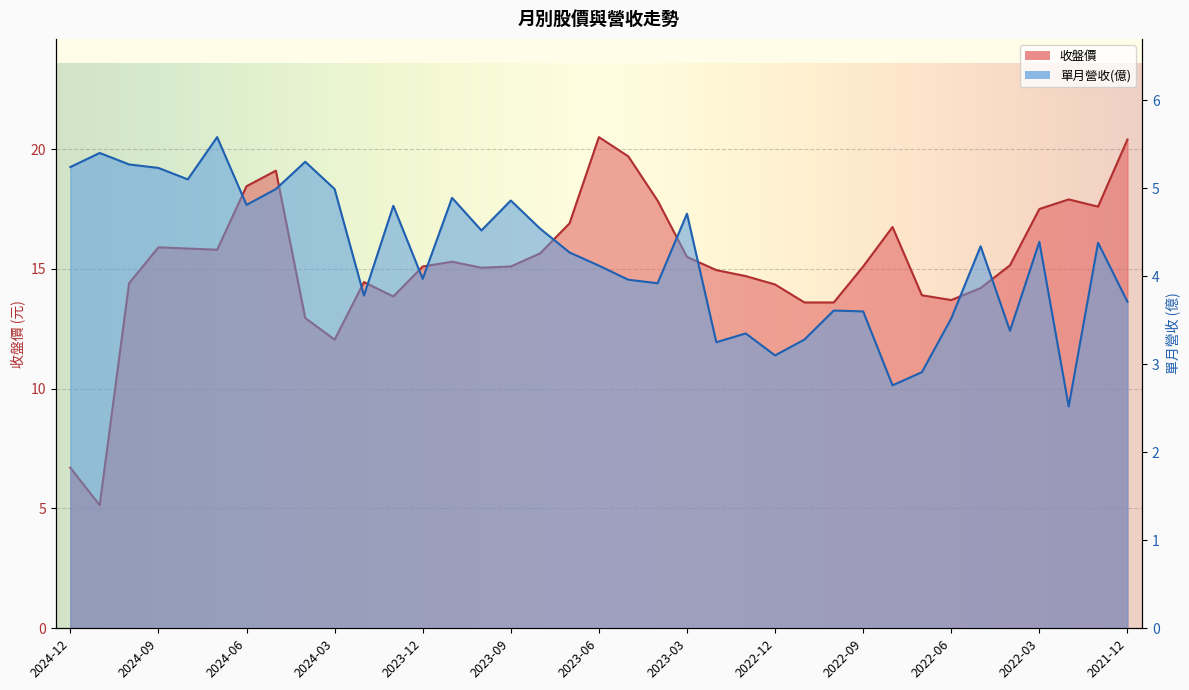

Rank the series by their maximum value, from lowest to highest.

單月營收(億), 收盤價